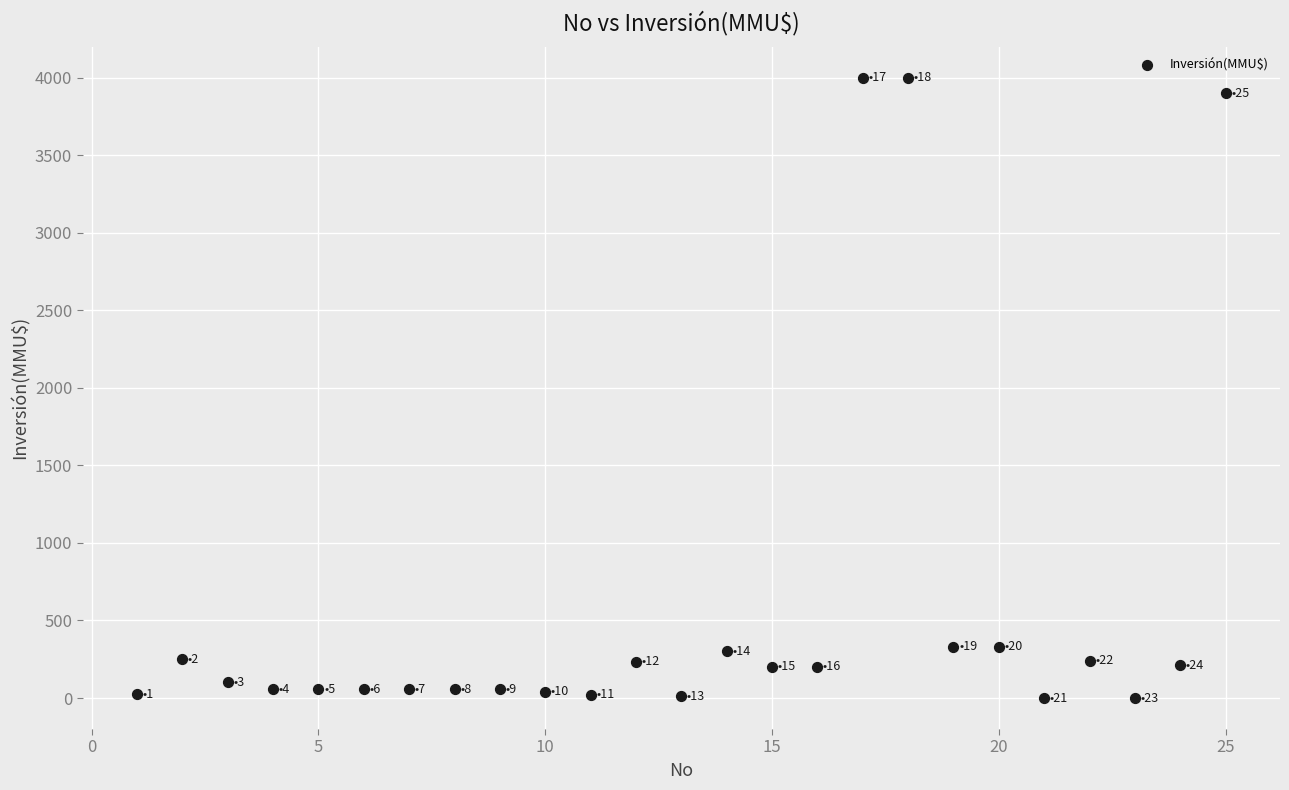

What is the range of X values (max minus min)?

24